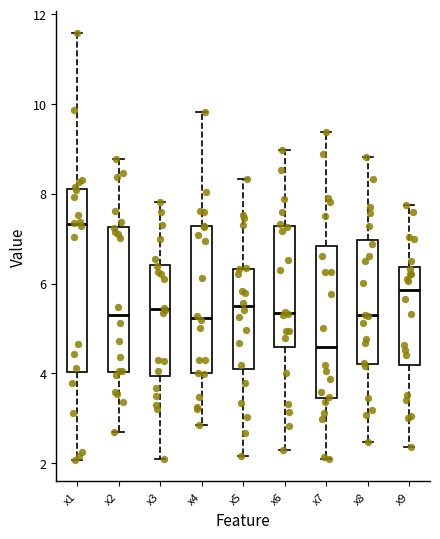

Reading left to right, transcribe this box plot: for each box, give where its median line is, the range the box spans, and where its two whiskers end, as read against the y-axis. The values are not printed on the chart, so give them approximately, as read against the axis.

x1: median 7.4, box 4.0 to 8.2, whiskers 2.0 to 11.6
x2: median 5.2, box 4.0 to 7.2, whiskers 2.6 to 8.8
x3: median 5.4, box 4.0 to 6.4, whiskers 2.0 to 7.8
x4: median 5.2, box 4.0 to 7.2, whiskers 2.8 to 9.8
x5: median 5.4, box 4.0 to 6.4, whiskers 2.2 to 8.4
x6: median 5.4, box 4.6 to 7.2, whiskers 2.2 to 9.0
x7: median 4.6, box 3.4 to 6.8, whiskers 2.0 to 9.4
x8: median 5.2, box 4.2 to 7.0, whiskers 2.4 to 8.8
x9: median 5.8, box 4.2 to 6.4, whiskers 2.4 to 7.8